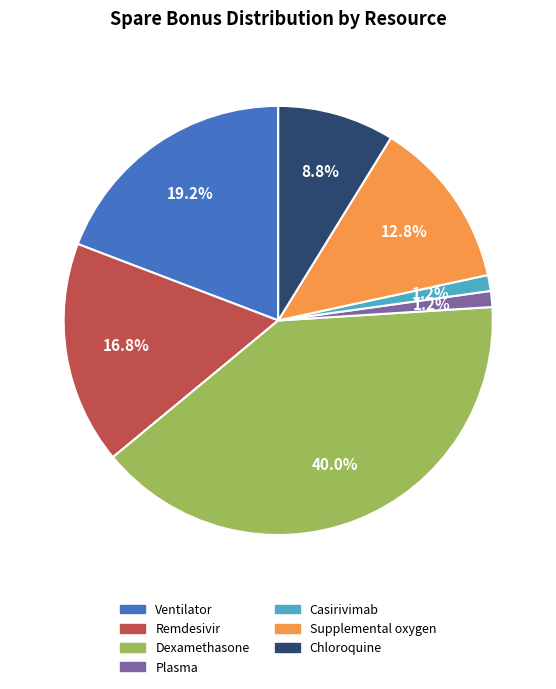

Between Dexamethasone and Chloroquine, which is larger?

Dexamethasone